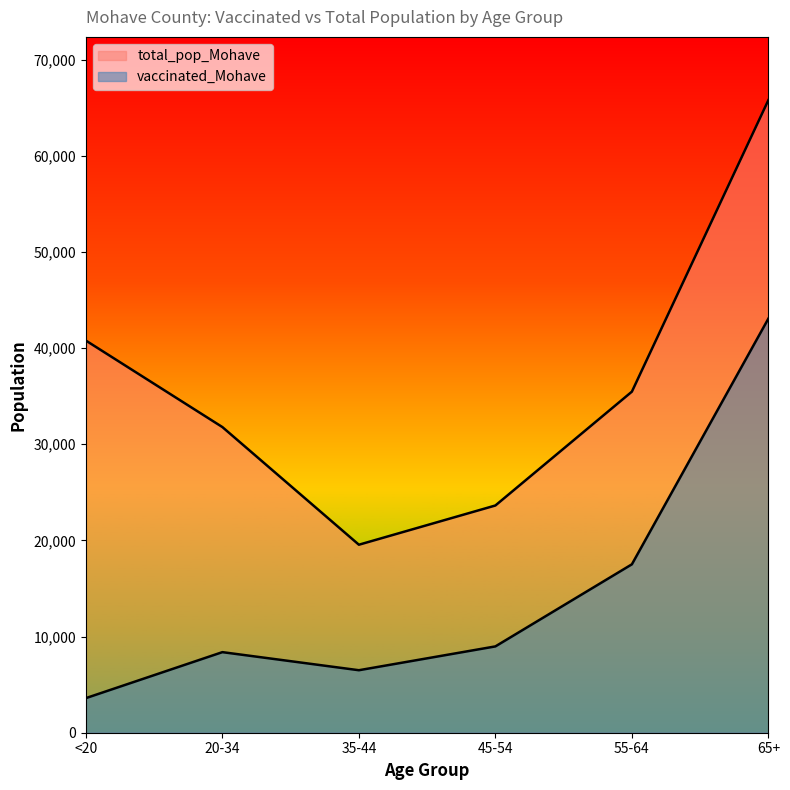

At how many categories does at least one series exceed 64013?

1